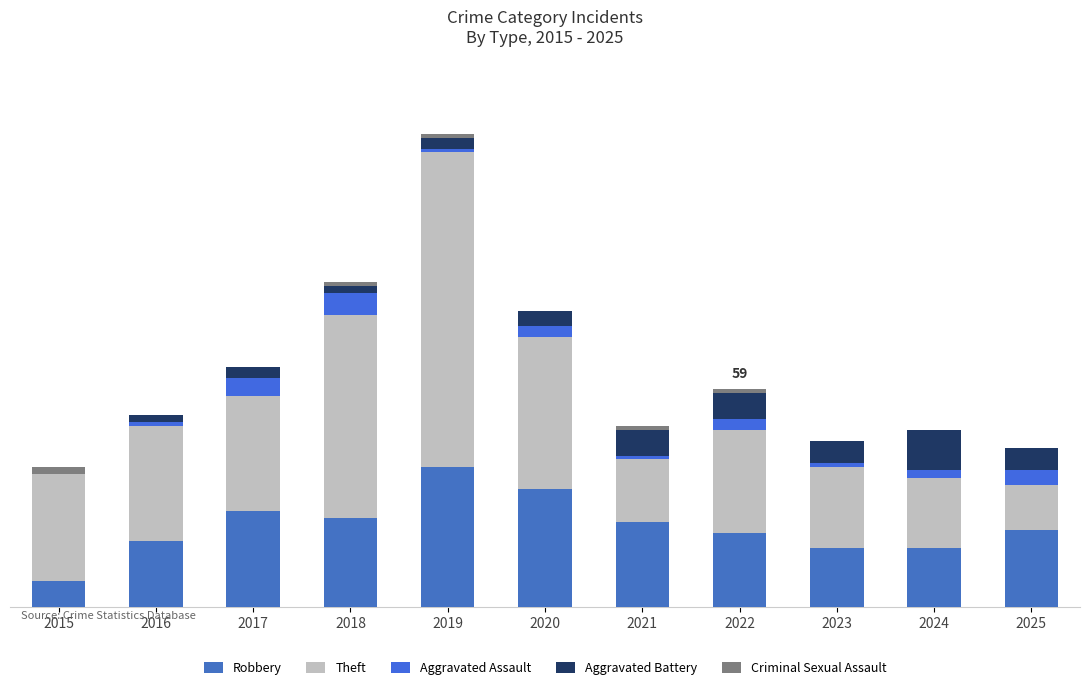

What is the sum of all Aggravated Battery values?

51